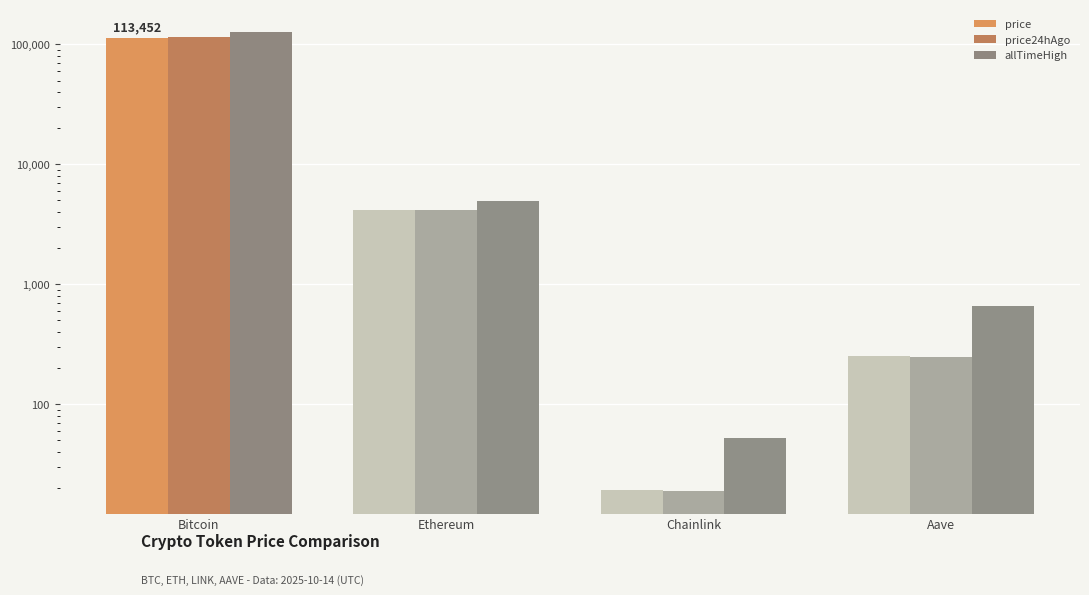

The value of price at Aave is 150.9. True or false?

False